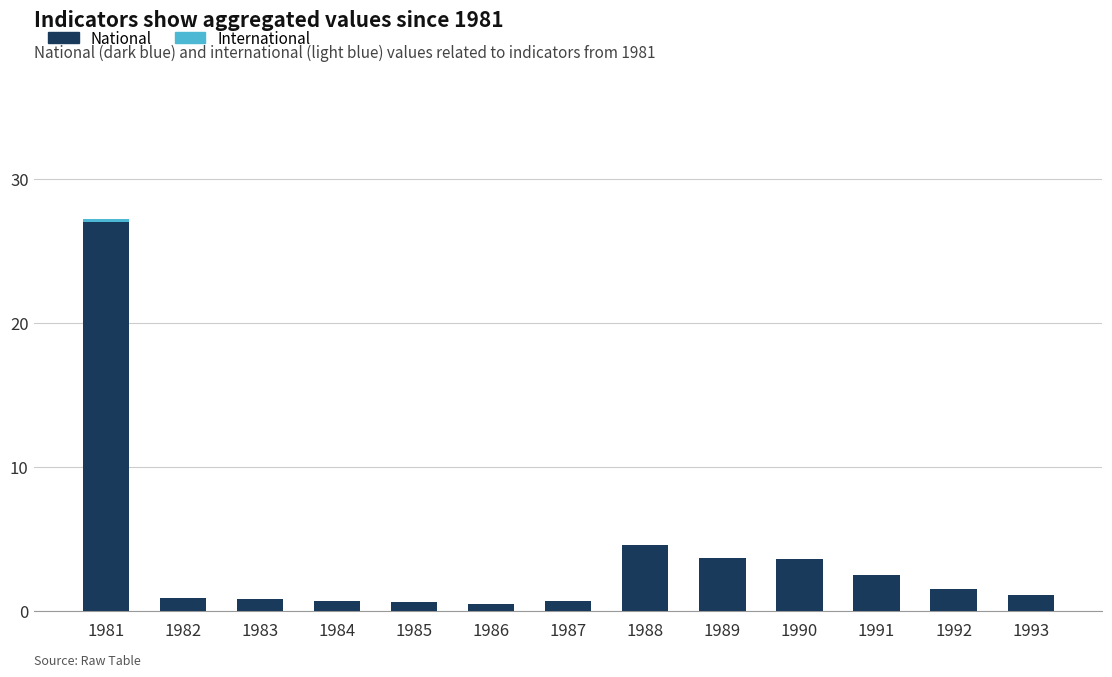

Where does the National series first go above 1?

1981